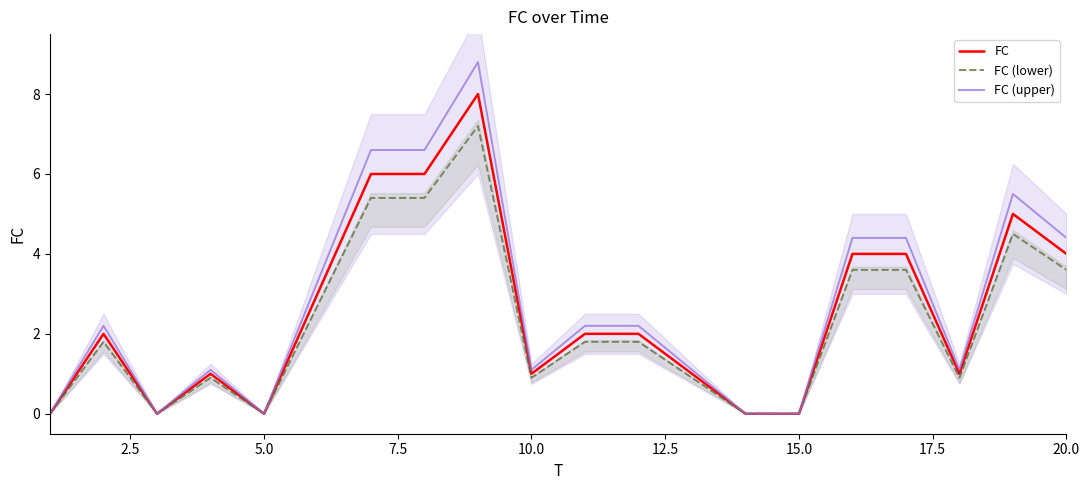

What is the difference between the maximum and minimum values in the FC series?

8.0